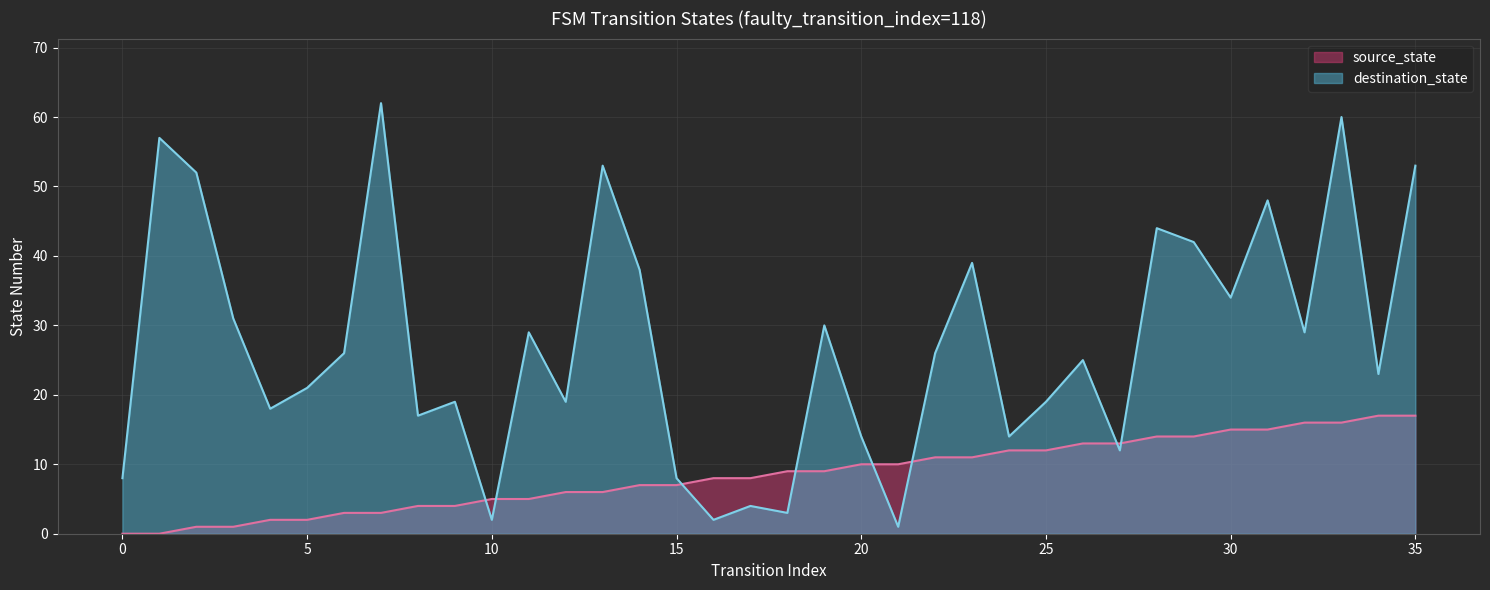

How many lines are shown in the chart?

2